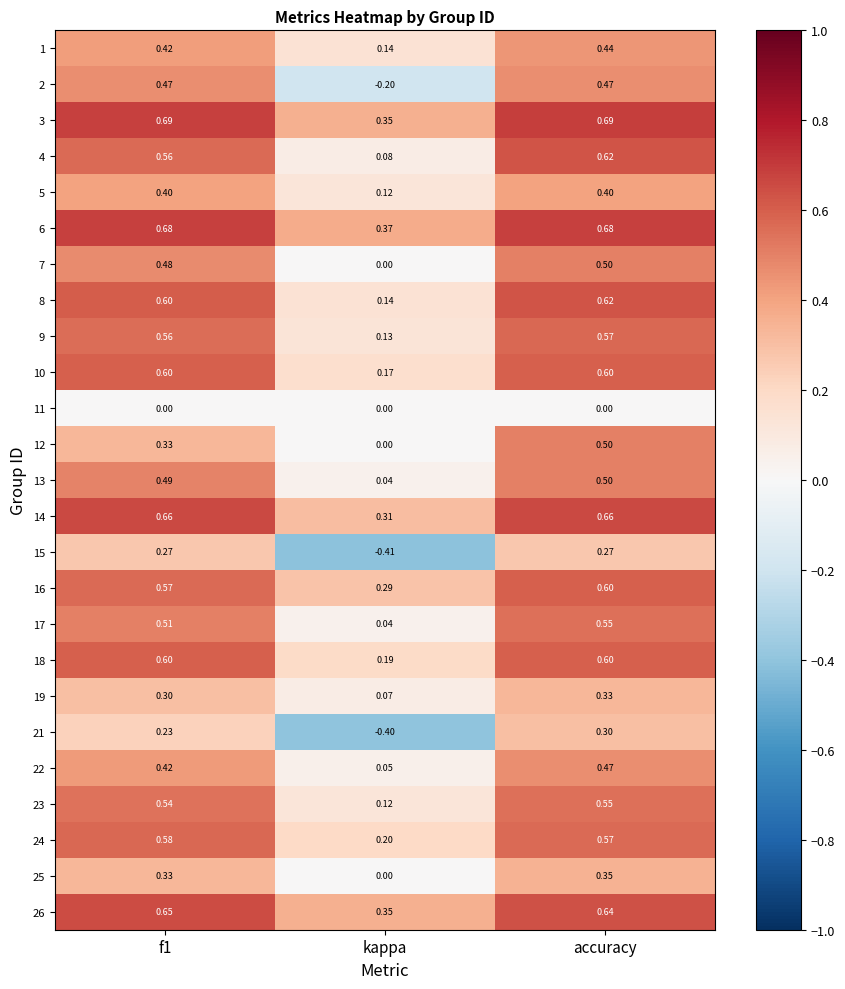

Is the value of 3 at f1 greater than the value of 2 at kappa?

Yes